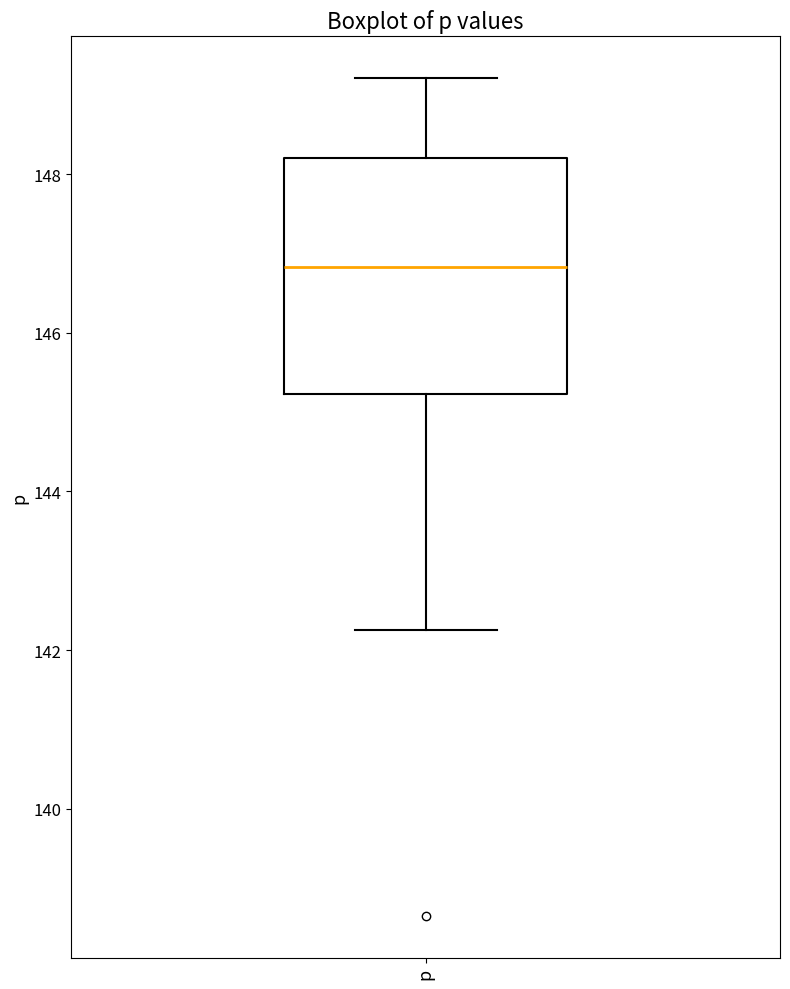

Where is the upper edge of the box for p on the y-axis? The values are not printed on the chart, so give them approximately, as read against the axis.

148.2